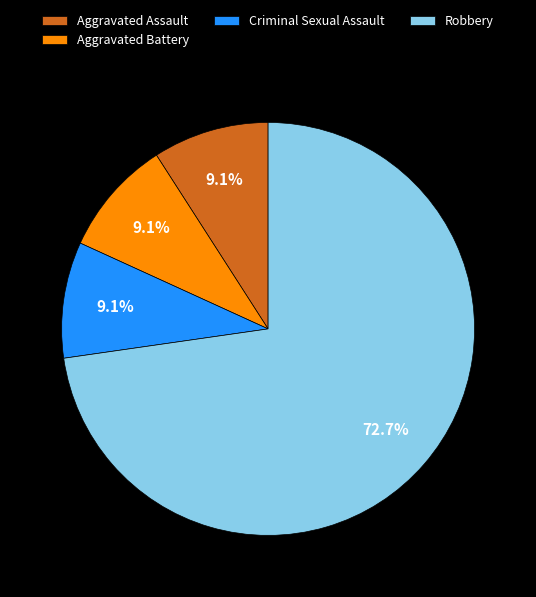

To the nearest percent, what percentage of the pie is Aggravated Assault?

9%